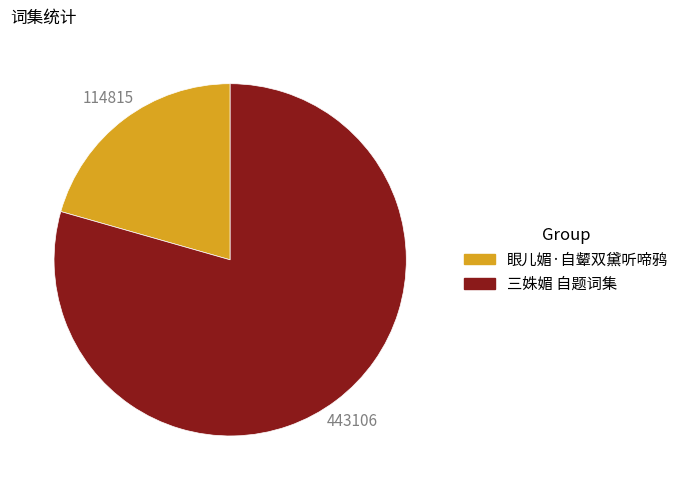

Combined, do 眼儿媚·自颦双黛听啼鸦 and 三姝媚 自题词集 account for over 50%?

Yes